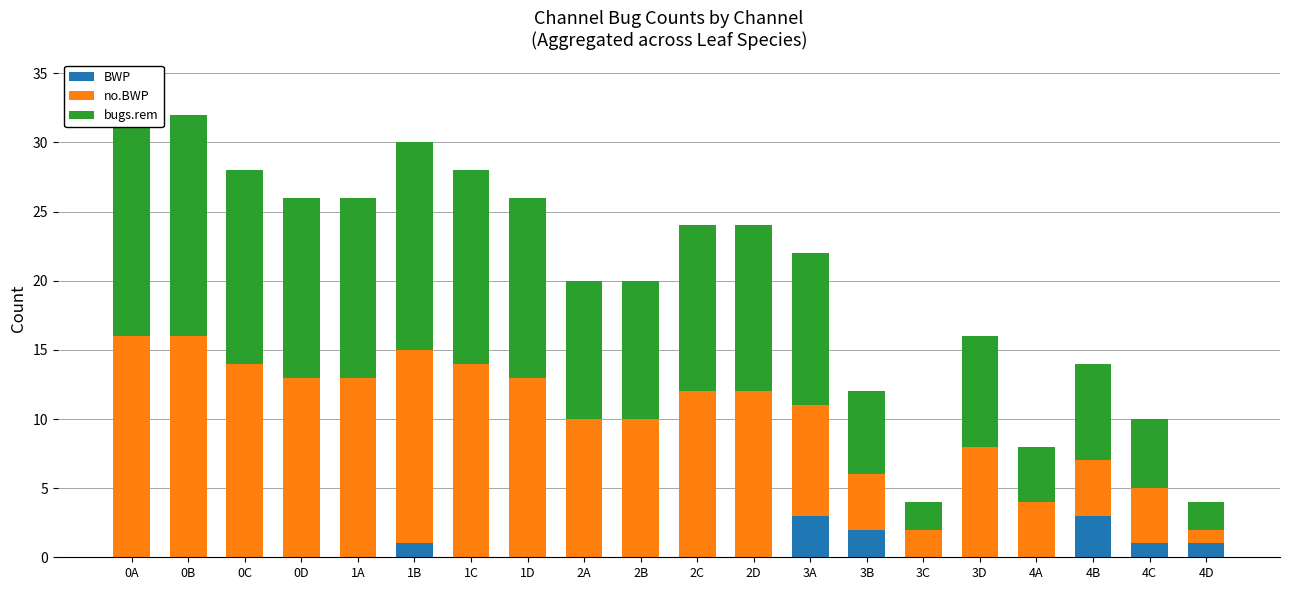

What position from the left is 3D?

16